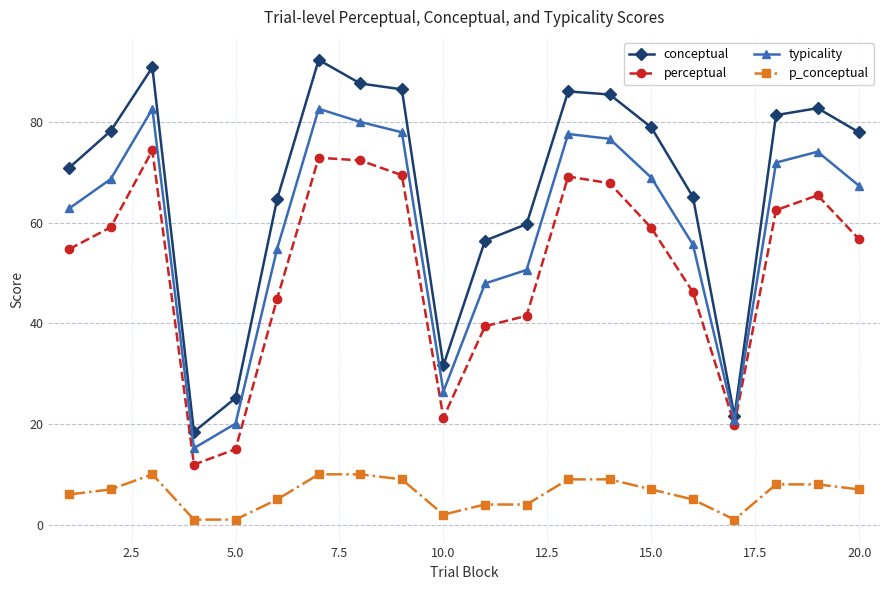

True or false: perceptual and conceptual intersect in this chart.

False